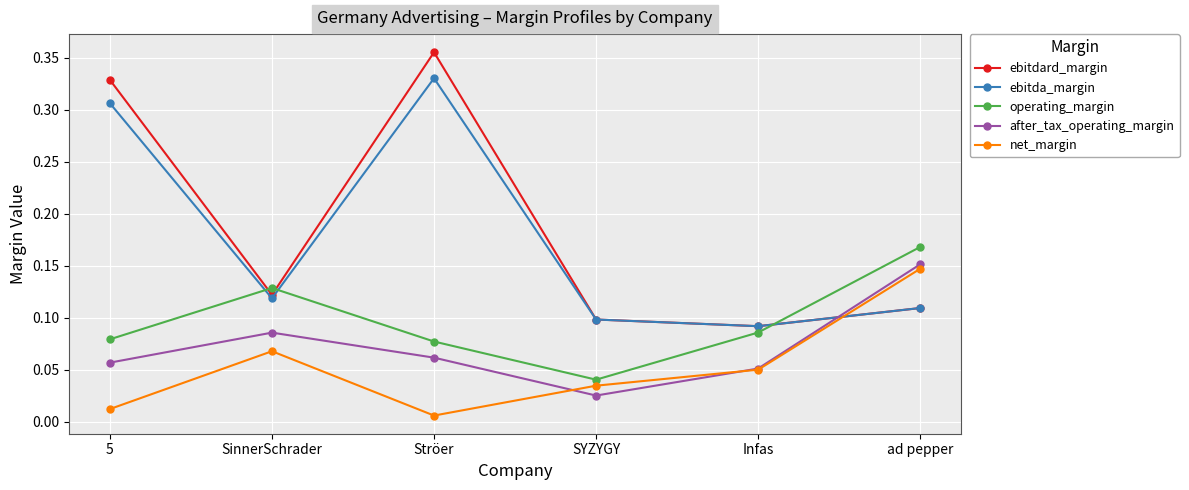

True or false: after_tax_operating_margin and operating_margin intersect in this chart.

False